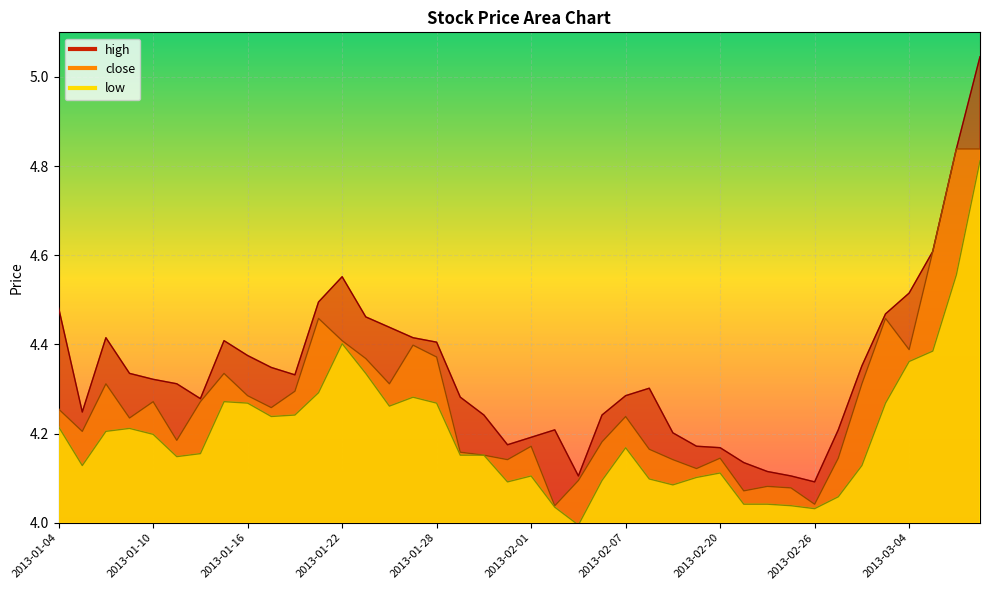

Which category has the lowest value in the high series?

2013-02-26